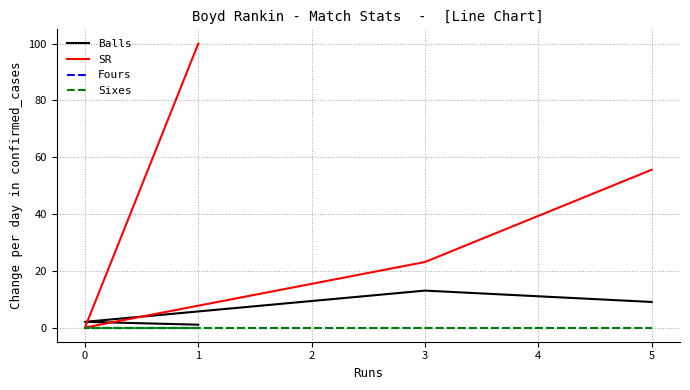

True or false: Sixes and Fours cross at least once.

False